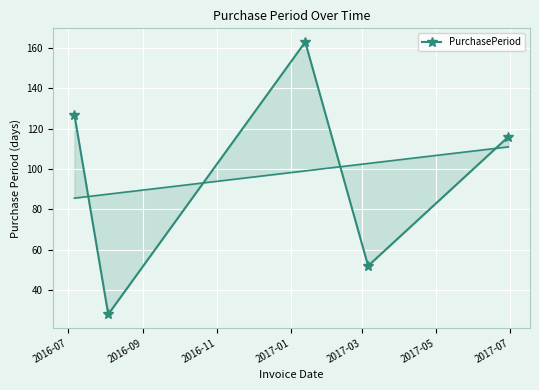

The chart shows a value of 7 at 2016-09. True or false?

False